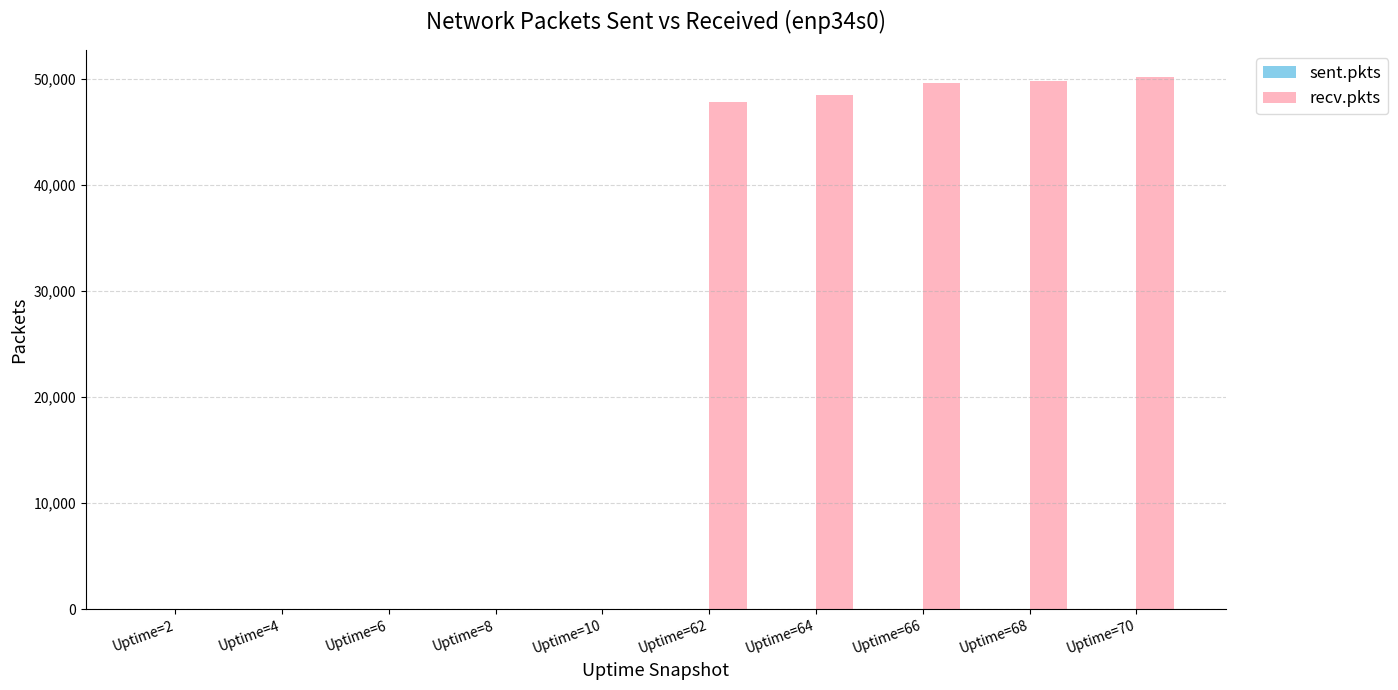

Which series changed the most between Uptime=2 and Uptime=68?

recv.pkts